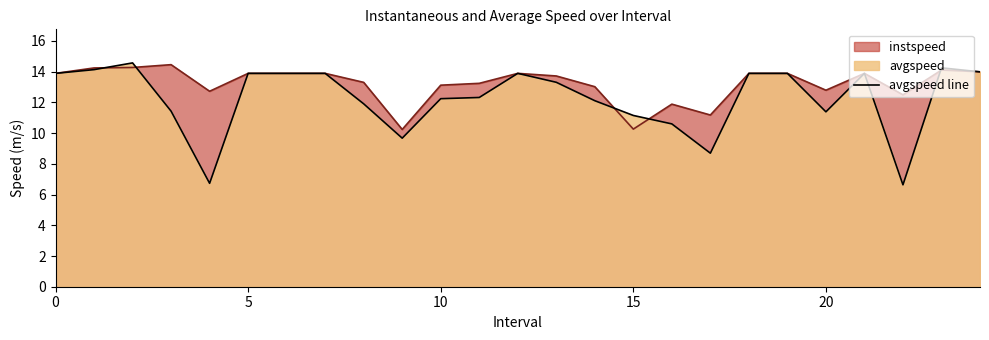

Where is instspeed nearest to the value 12?

16.0